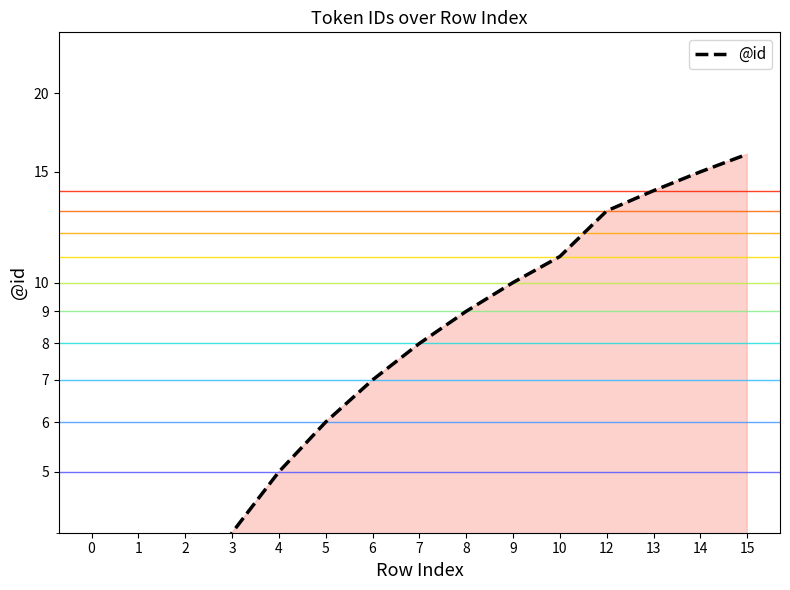

Reading right to left, what are all the values shown in this chart?

15=16	14=15	13=14	12=13	10=11	9=10	8=9	7=8	6=7	5=6	4=5	3=4	2=3	1=2	0=1